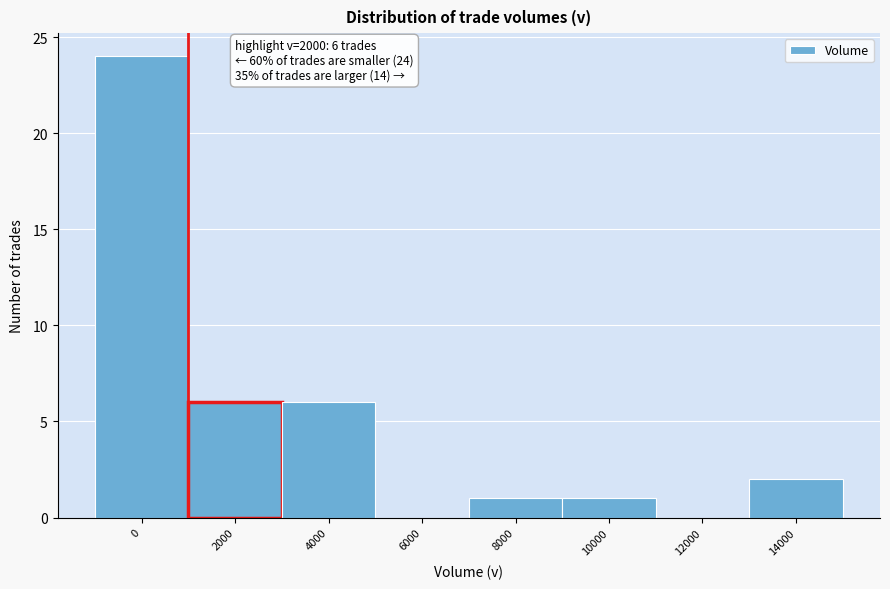

Reading right to left, transcribe all the data shown in this chart.

14000=2	12000=0	10000=1	8000=1	6000=0	4000=6	2000=6	0=24